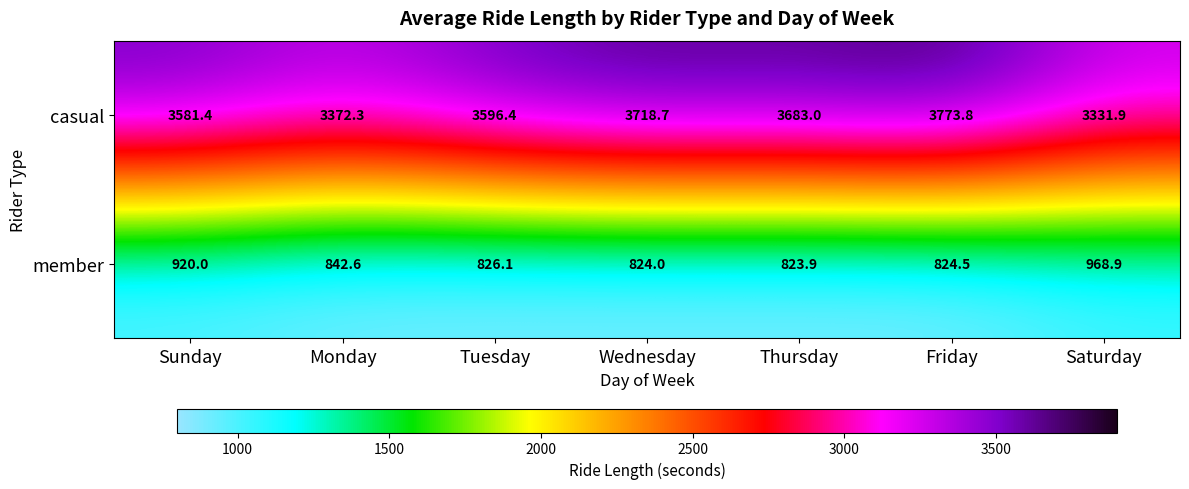

Count the number of categories in the chart.

7